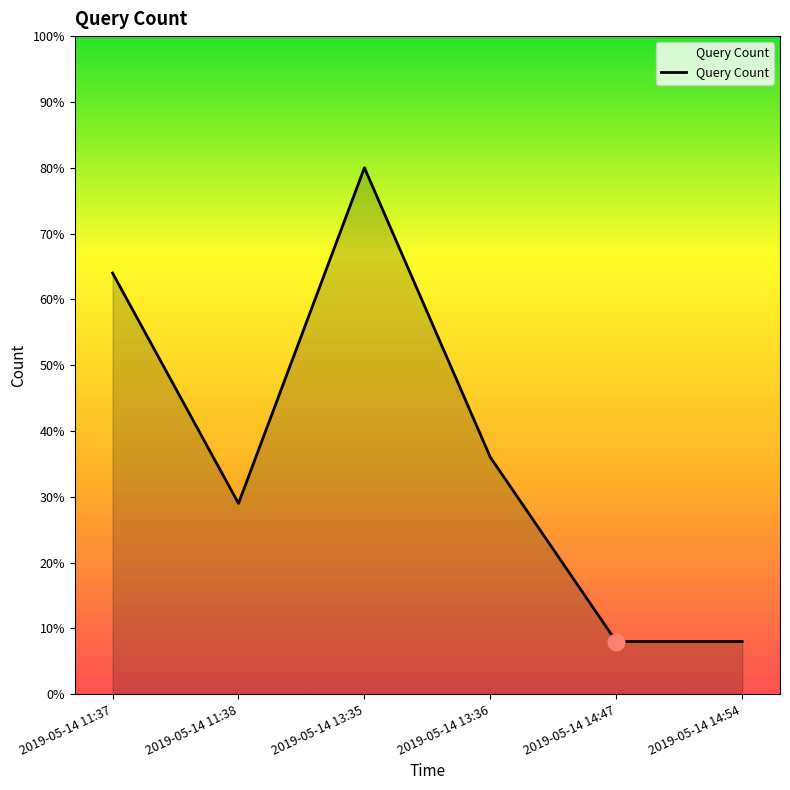

Reading left to right, what are all the values shown in this chart?

64	29	80	36	8	8